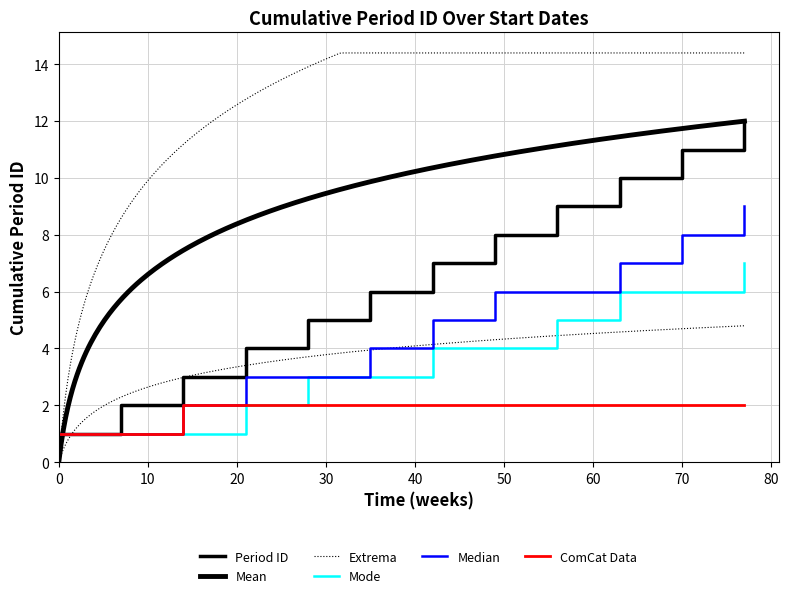

True or false: the data shows 8 at 2020-01-26.

False